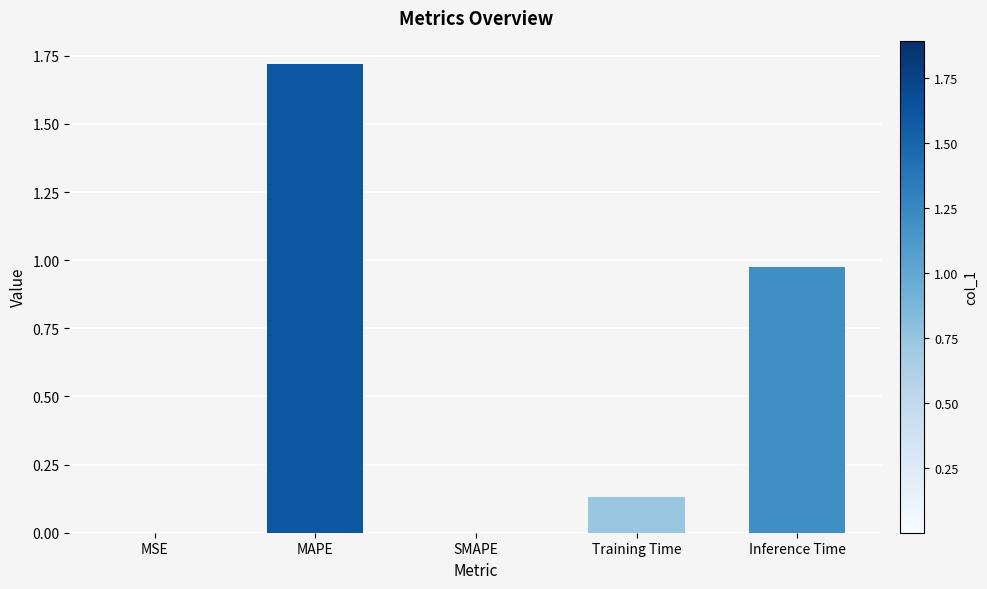

What is the average value?

0.6